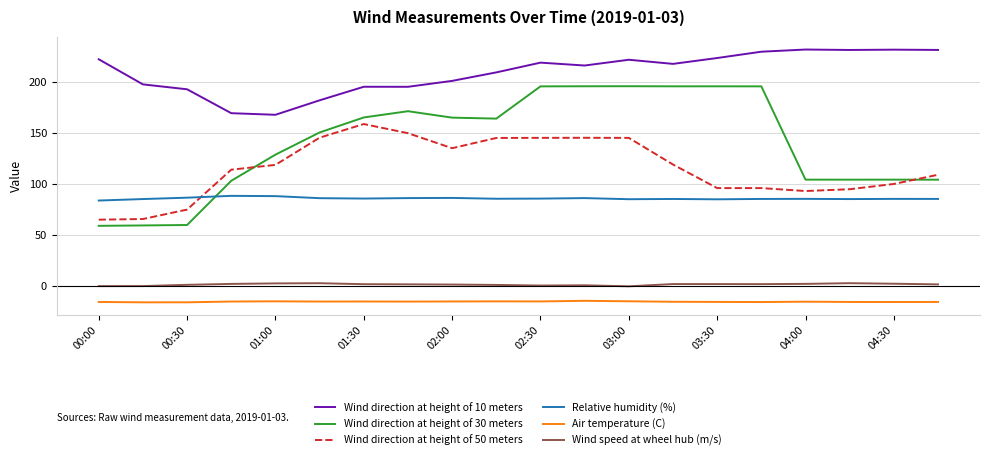

What is the minimum value shown in the chart?

-15.6